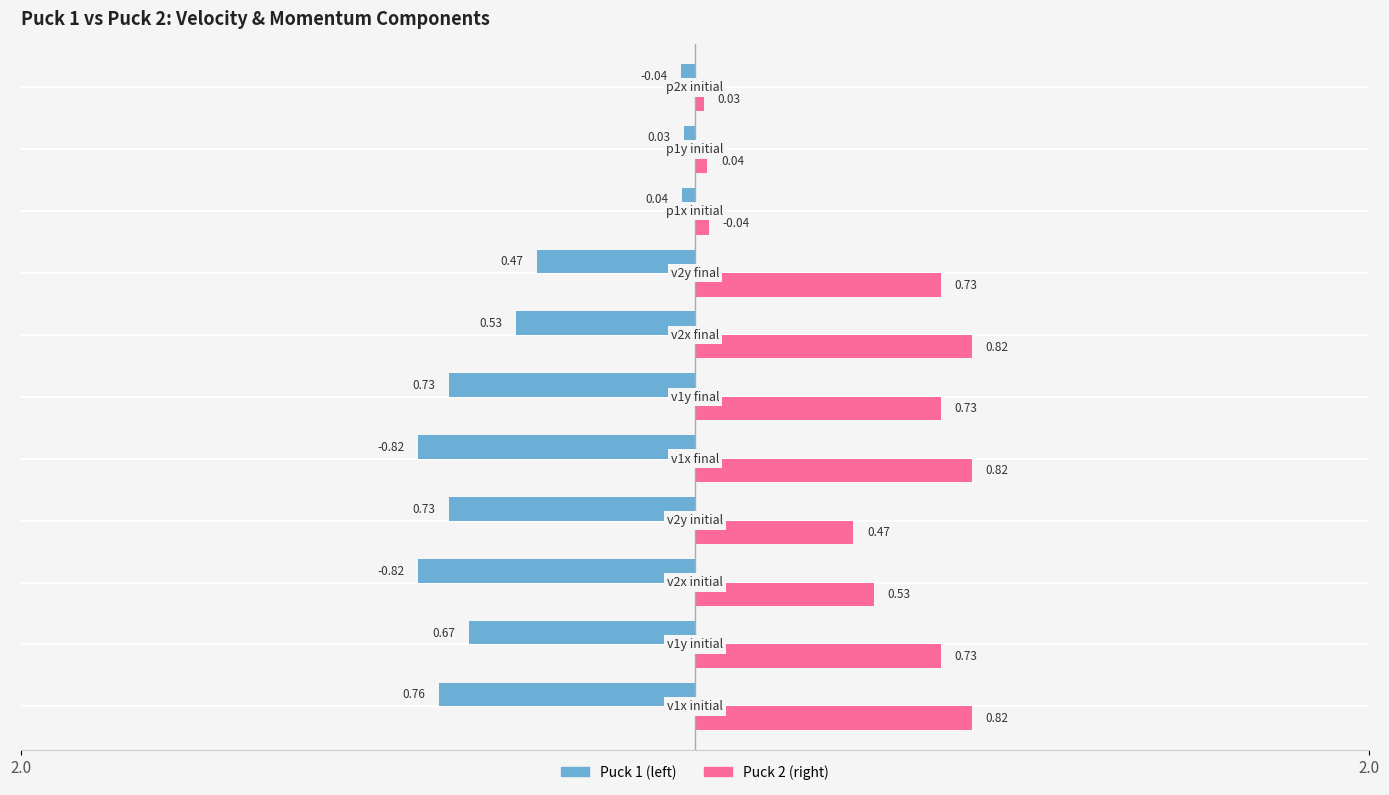

What are all the series names shown in the legend?

Puck 1 (left), Puck 2 (right)